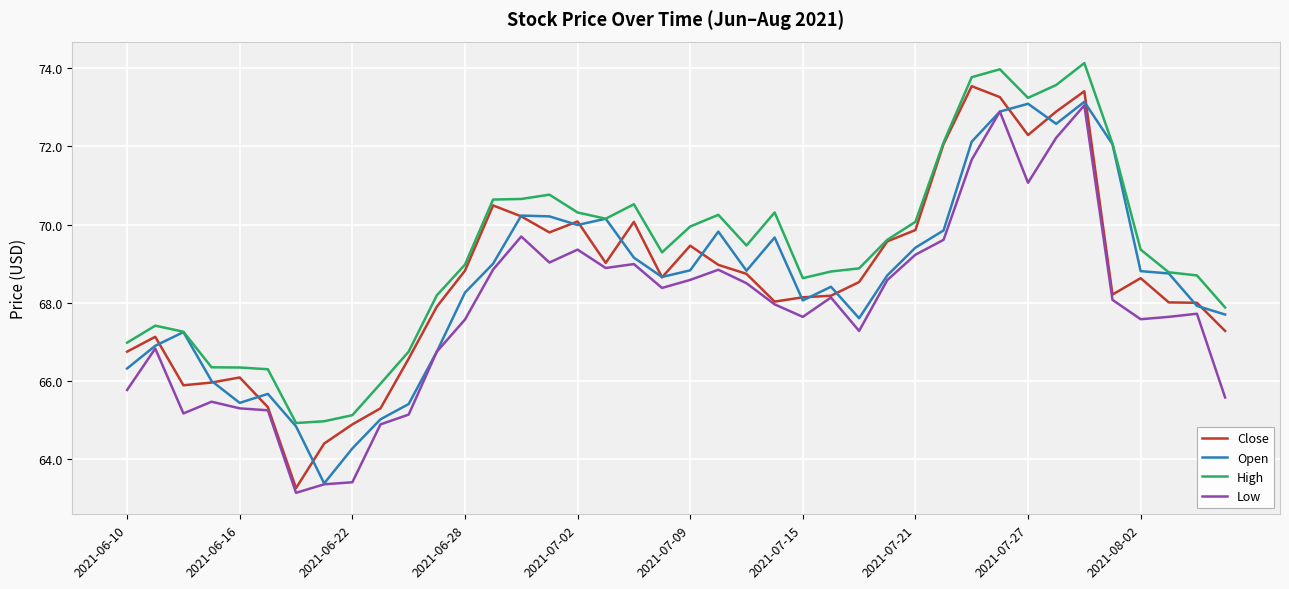

Which series has the largest total across all categories?

High